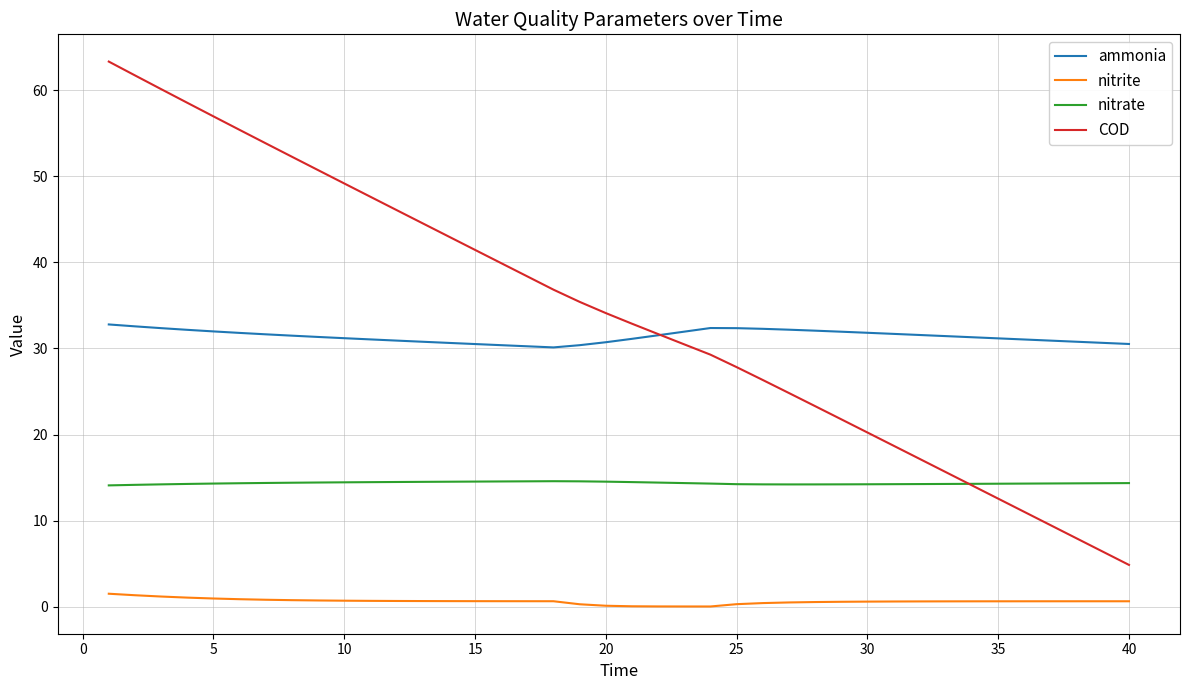

What is the highest value of the COD series?

63.3